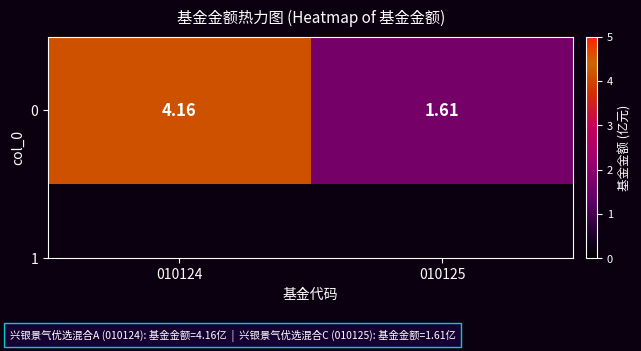

List the labels in order of value, smallest first.

010125, 010124